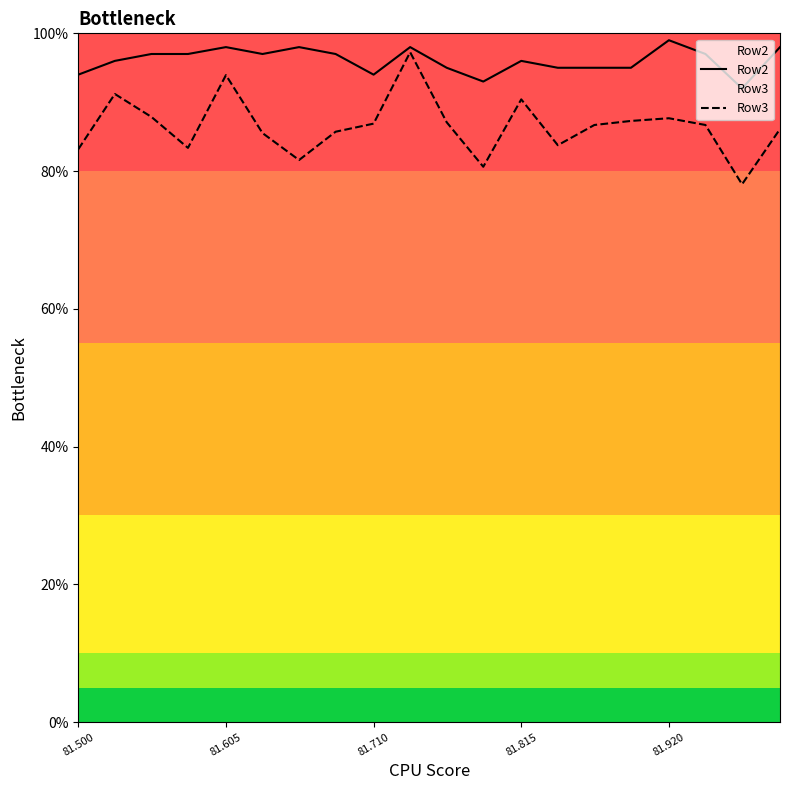

Which series has the largest total across all categories?

Row2